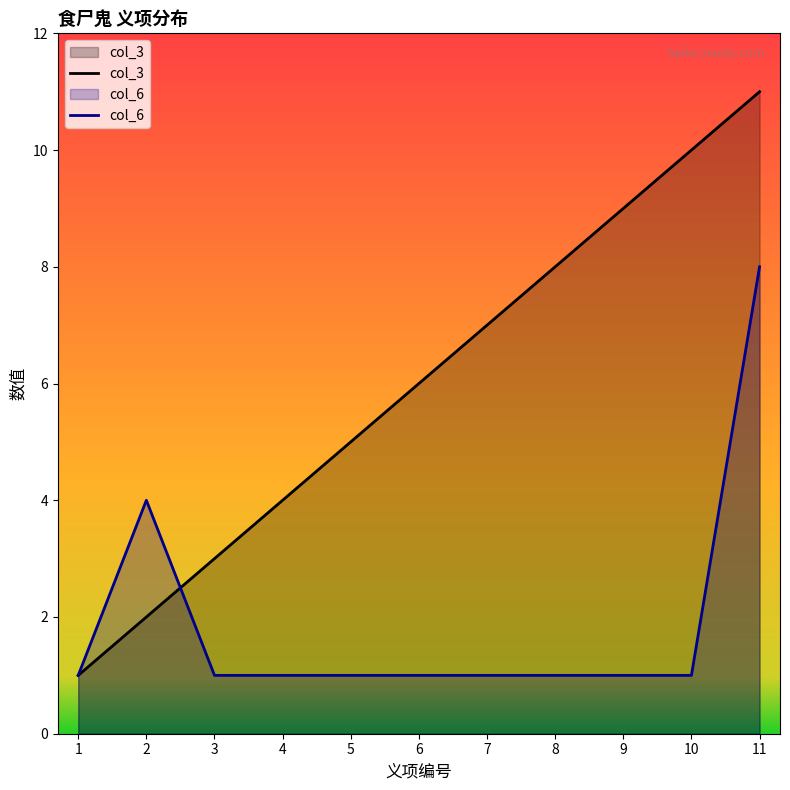

At 9, list the series in order from largest to smallest.

col_3, col_6